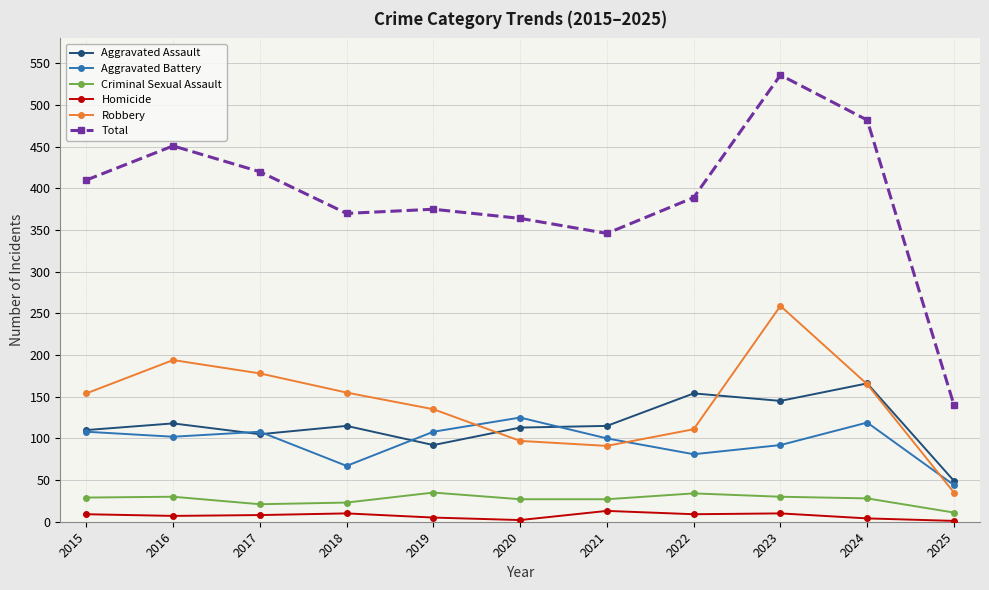

What are all the series names shown in the legend?

Aggravated Assault, Aggravated Battery, Criminal Sexual Assault, Homicide, Robbery, Total